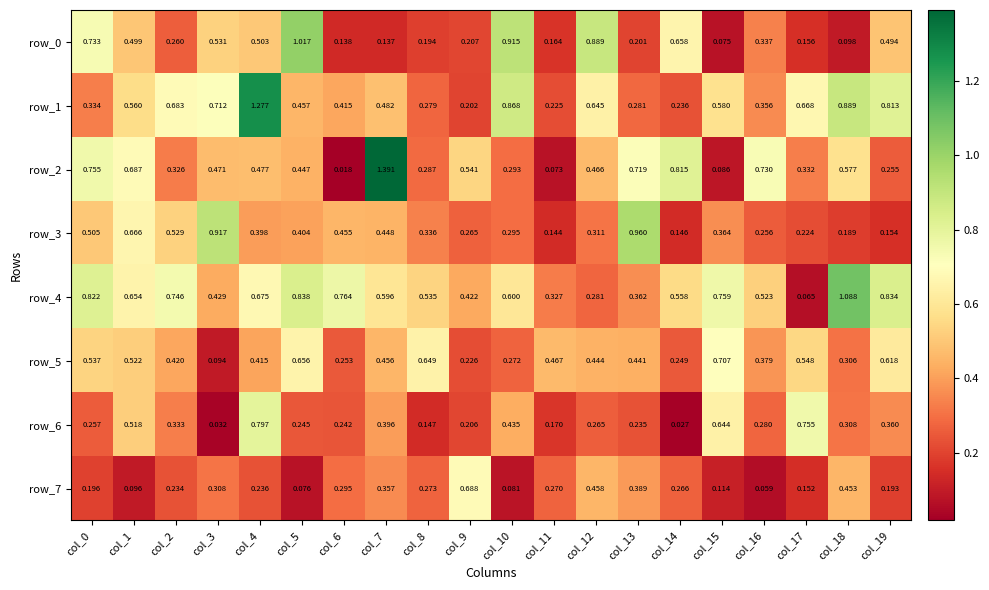

What is the maximum value shown in the chart?

1.4